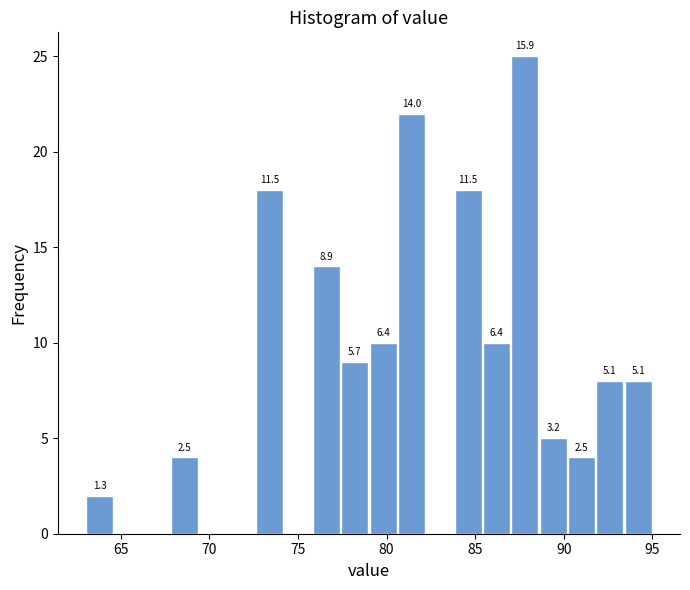

Read against the x-axis, roughly where is the centre of the tallest bar?

88.0